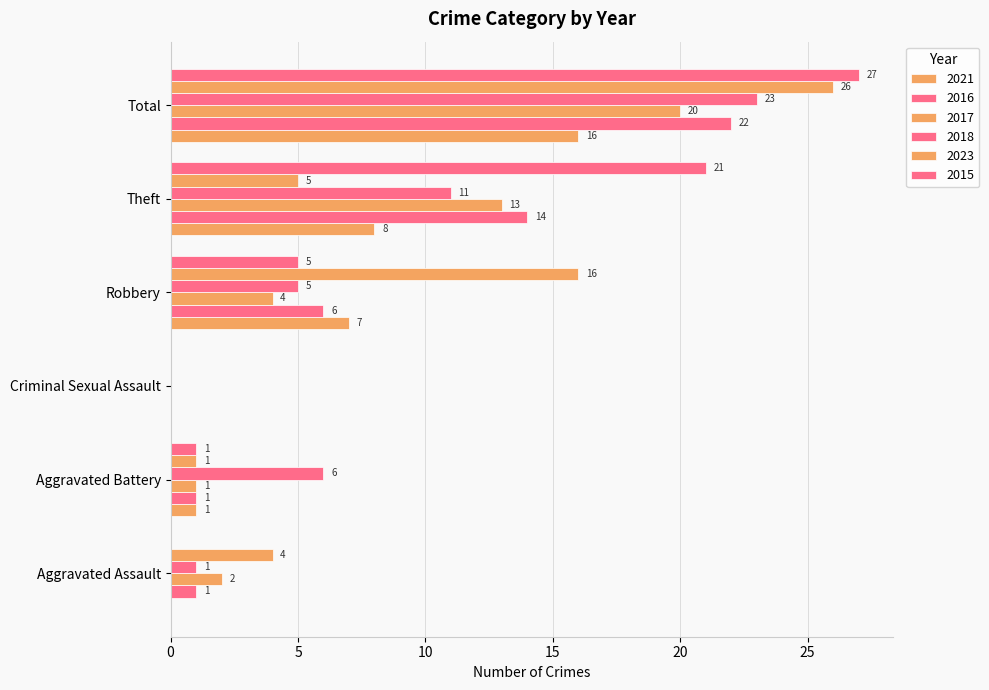

How many values in 2021 are above zero?

4